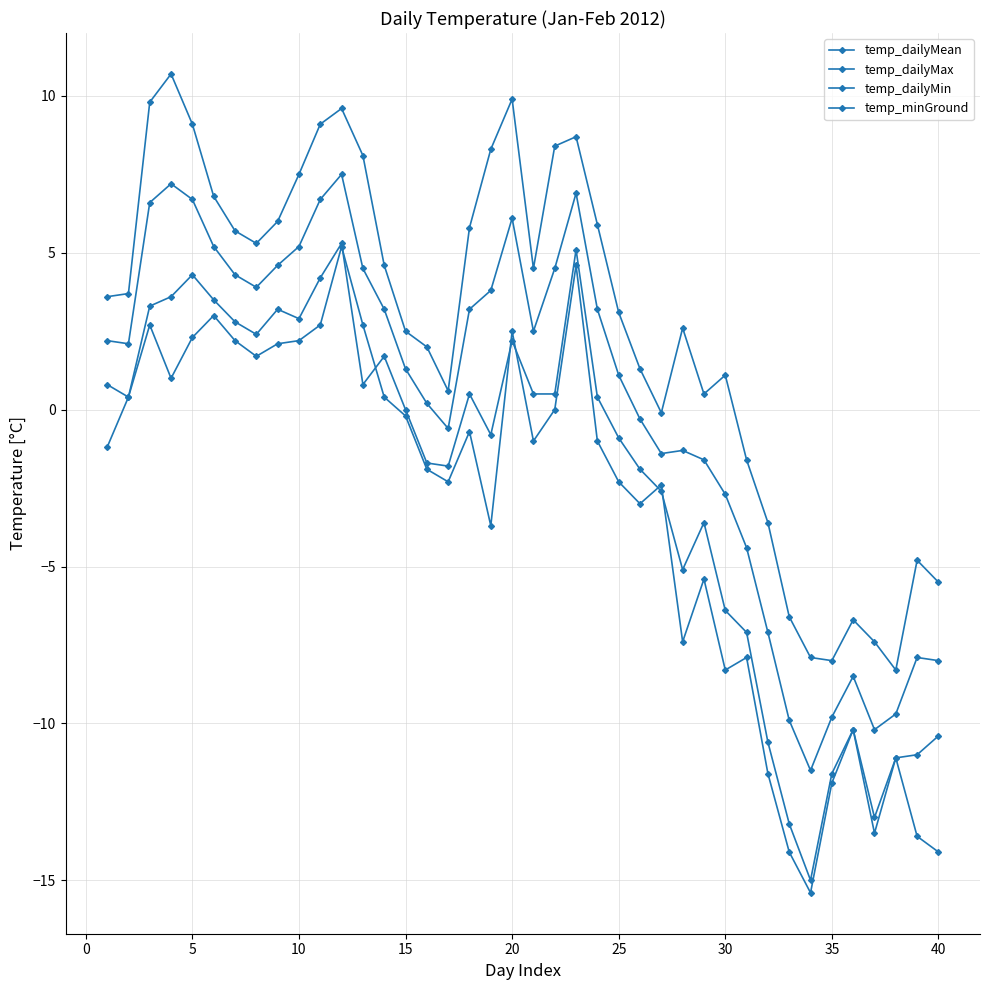

Is this an area chart (filled region under the line)?

No